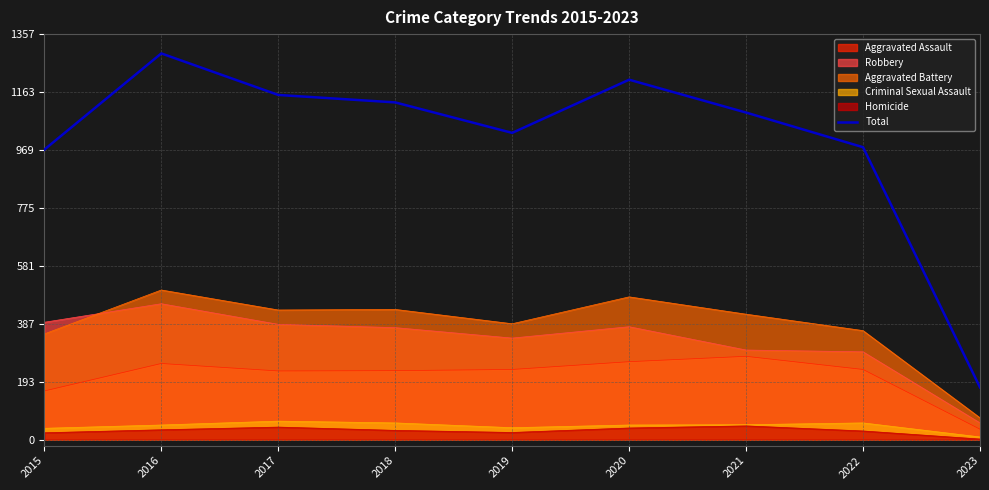

Which label corresponds to the largest value in the chart?

2016